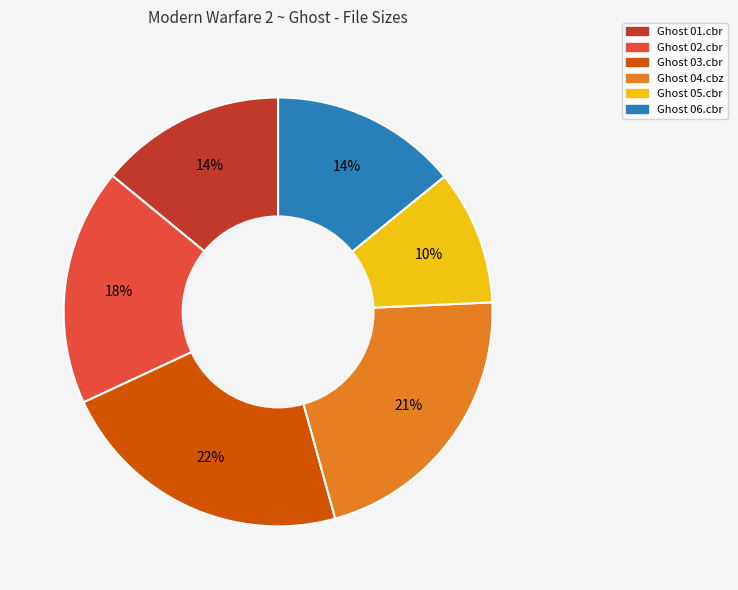

Which slice is the largest?

Ghost 03.cbr